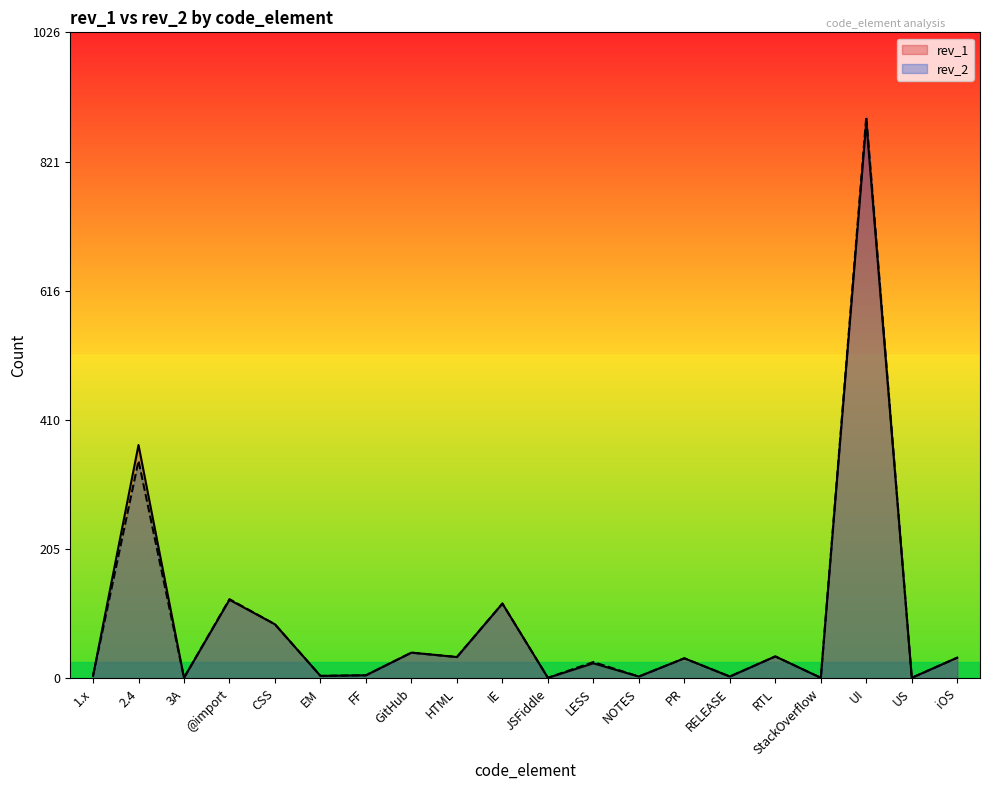

What are all the series names shown in the legend?

rev_1, rev_2